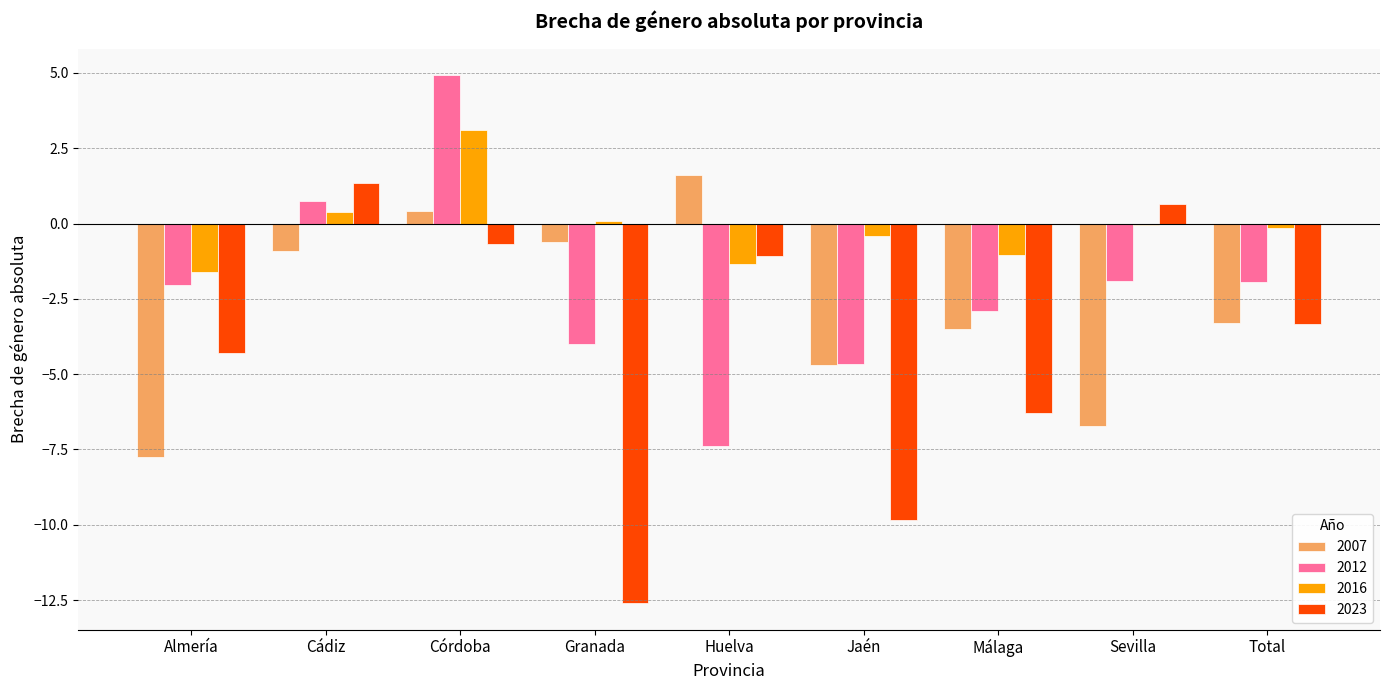

Which category has the highest value across all series?

Córdoba